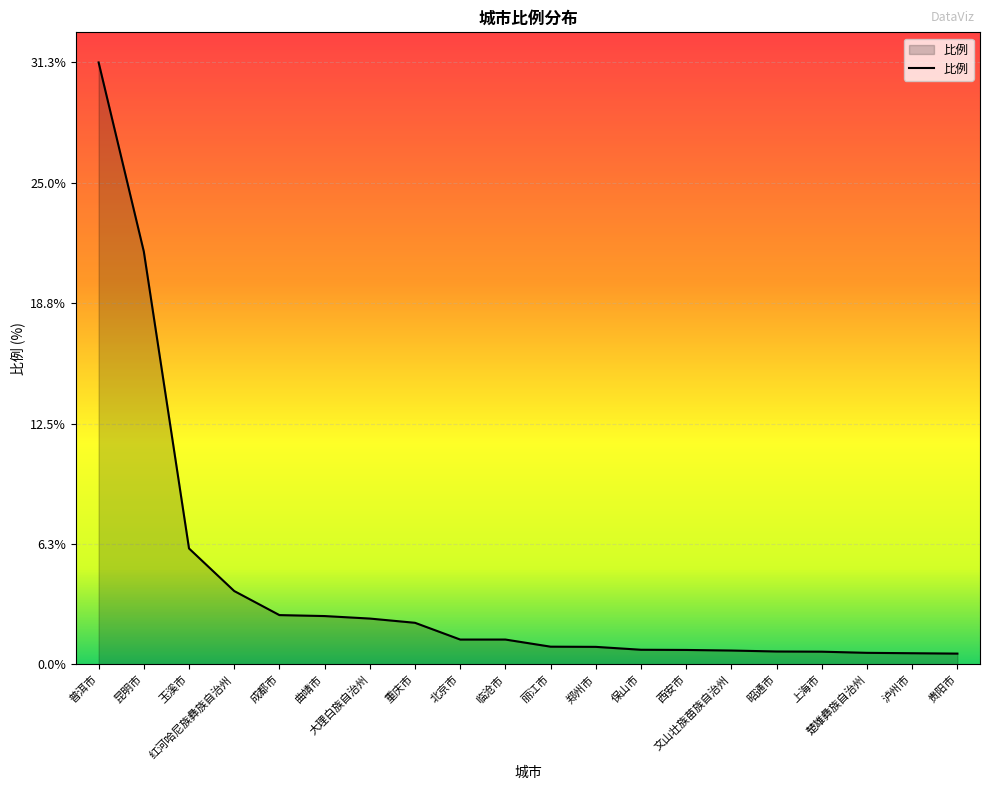

At which category does the chart reach its peak across all series?

普洱市